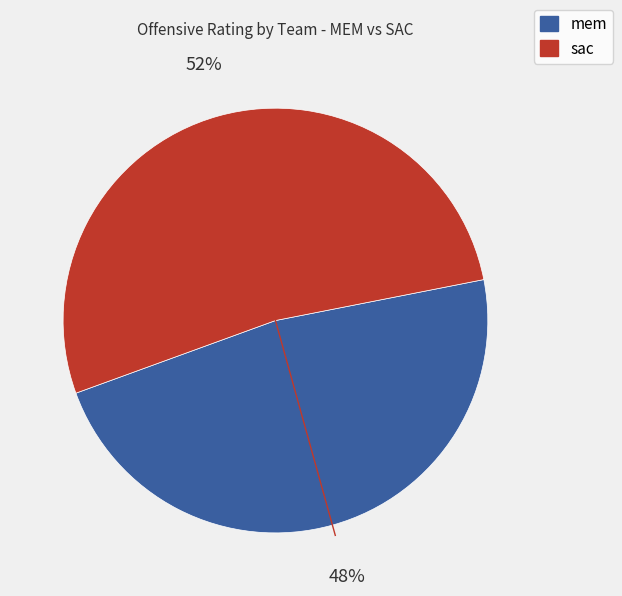

What percentage is the sac slice, to the nearest percent?

52%